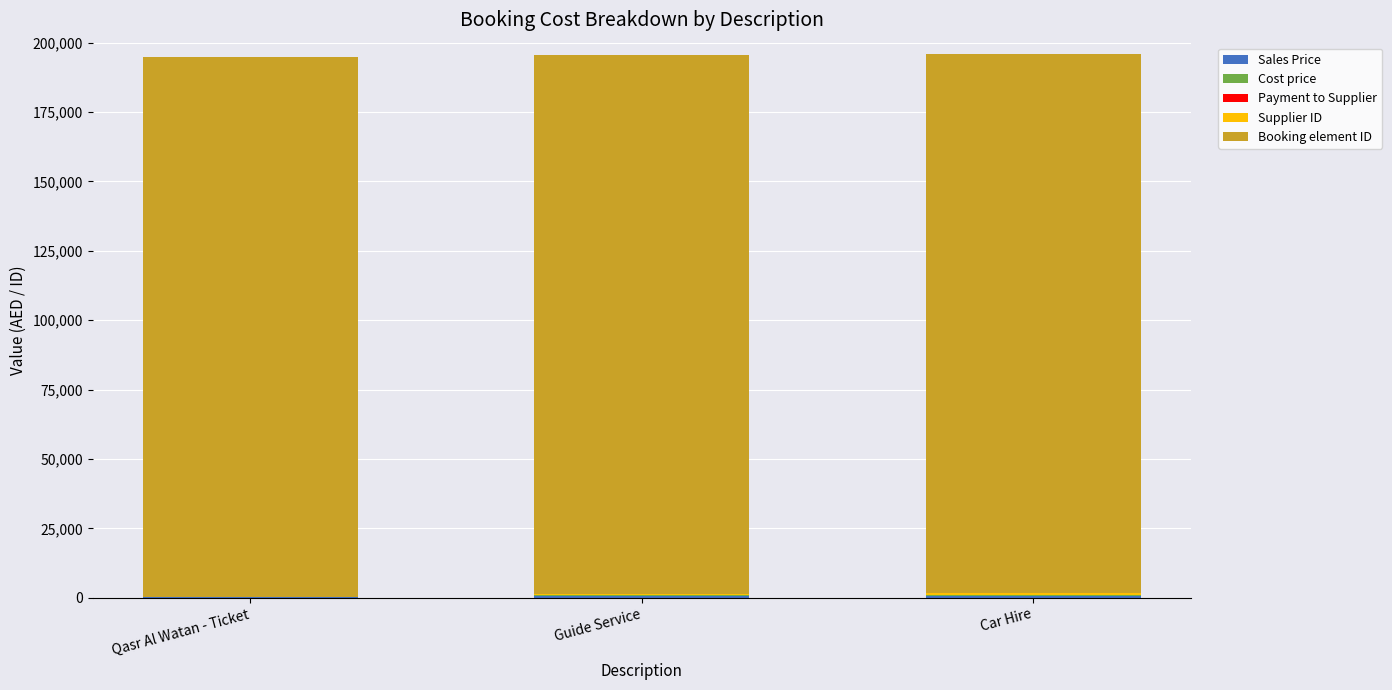

Is it true that Cost price equals 91.7 at Qasr Al Watan - Ticket?

False